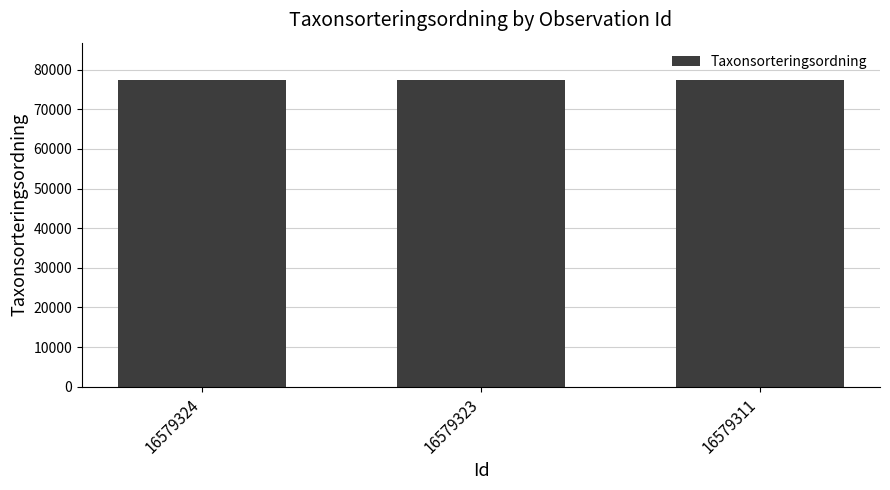

What is the sum of all values?

232588